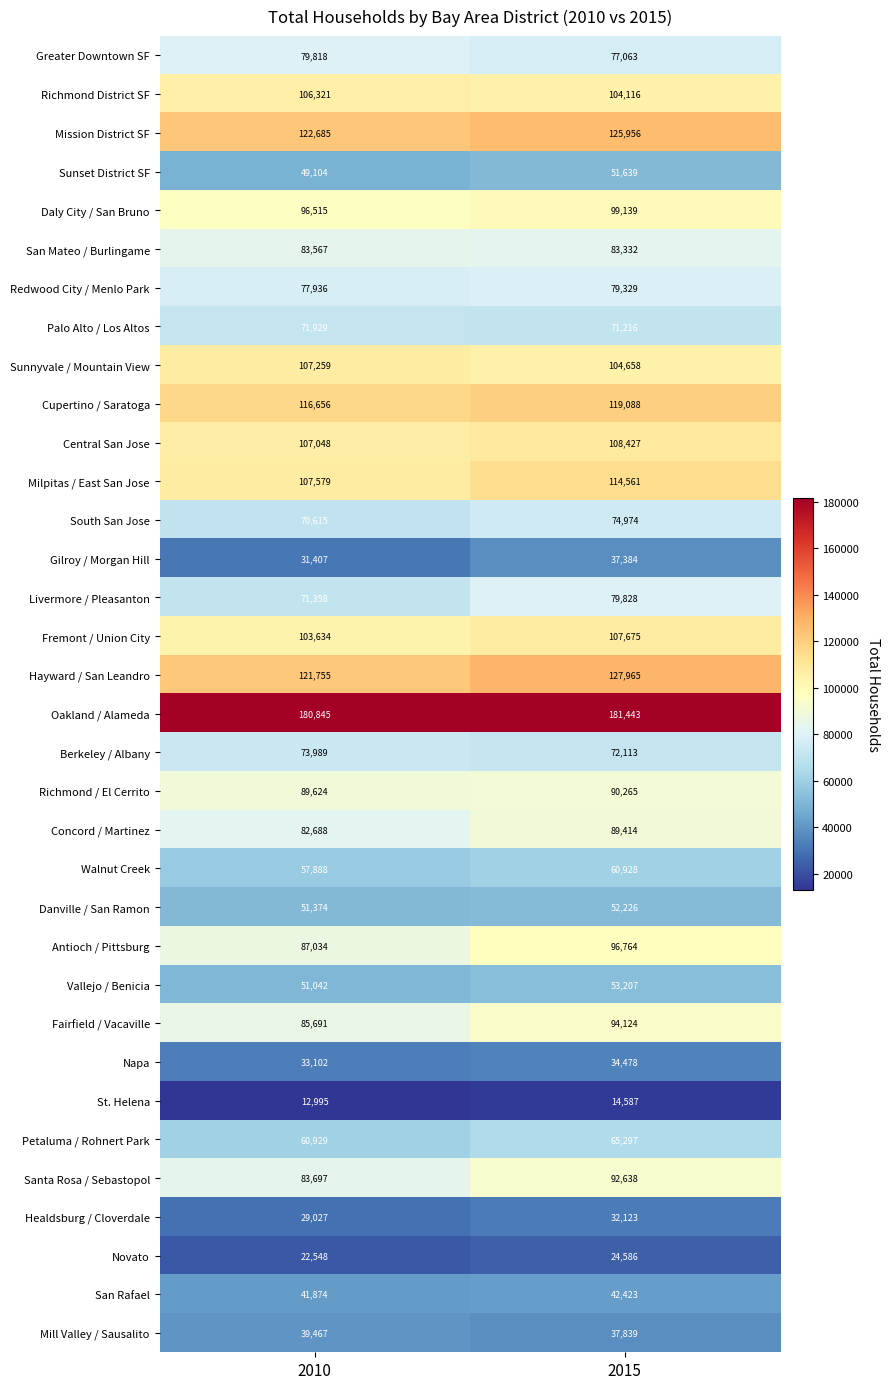

Which series has the widest spread of values?

Antioch / Pittsburg